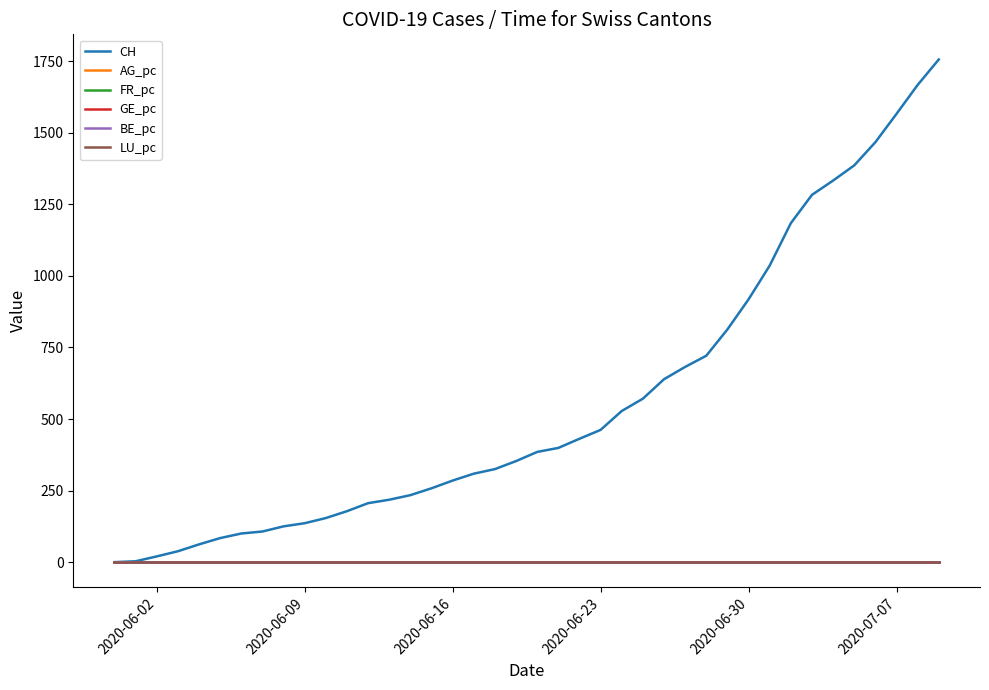

What is the maximum value for CH?

1756.0